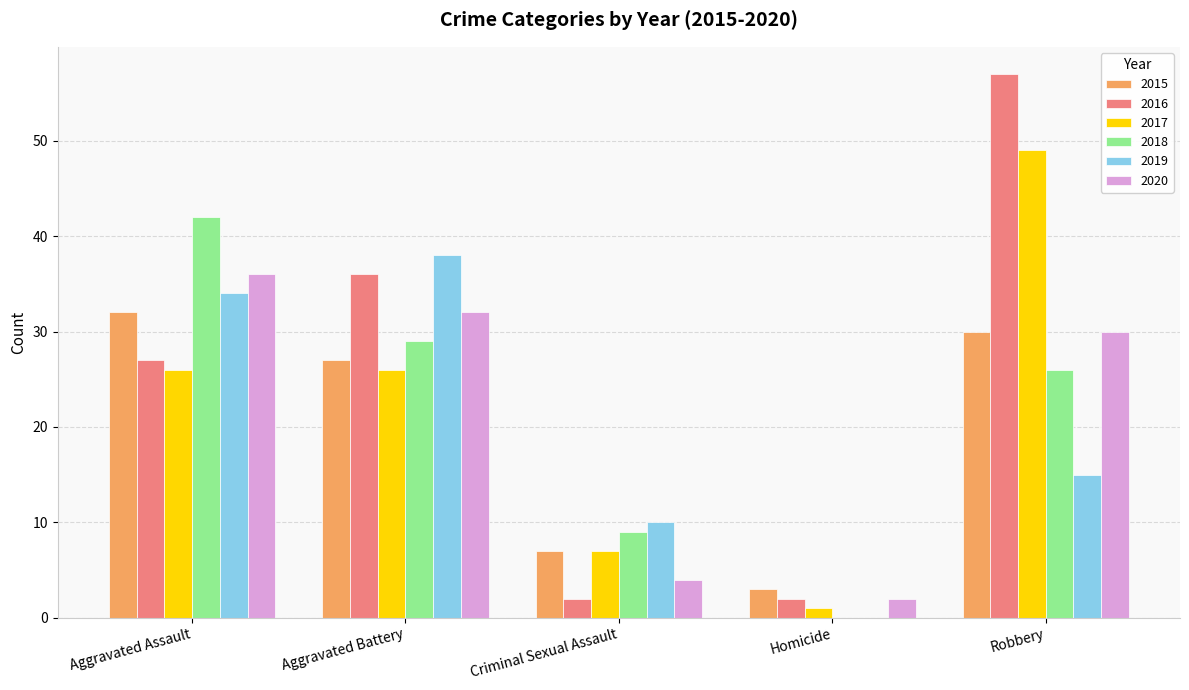

What is the highest value of the 2016 series?

57